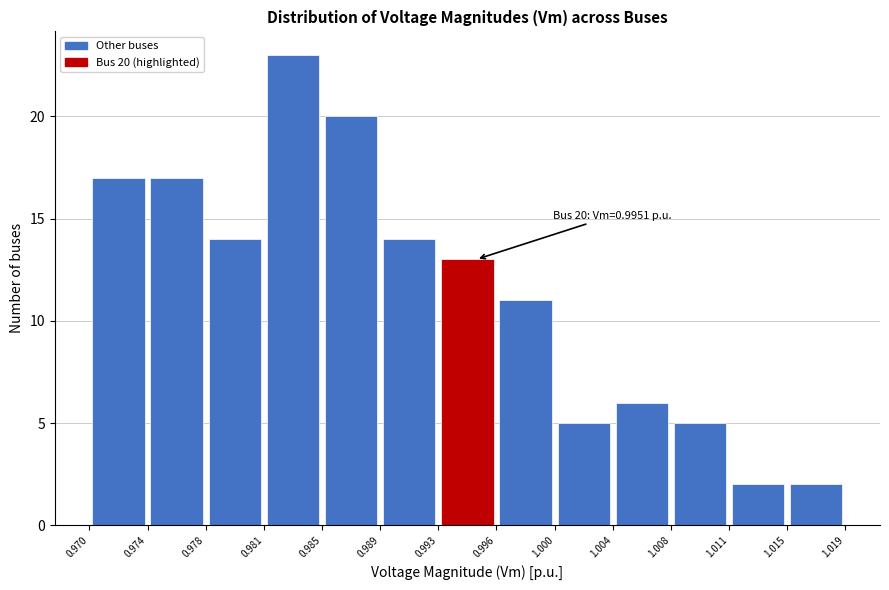

Over which range of the x-axis is the bar tallest?

0.981 to 0.985